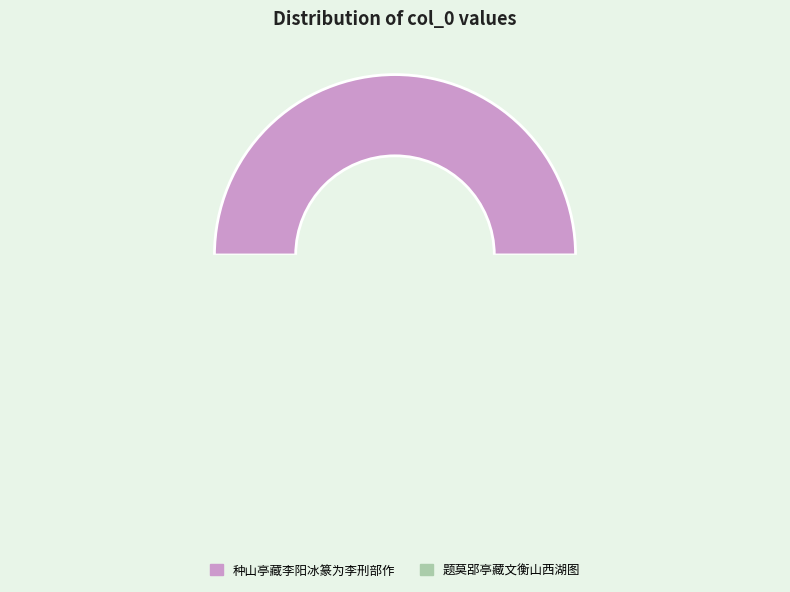

To the nearest percent, what portion does 种山亭藏李阳冰篆为李刑部作 represent?

50%